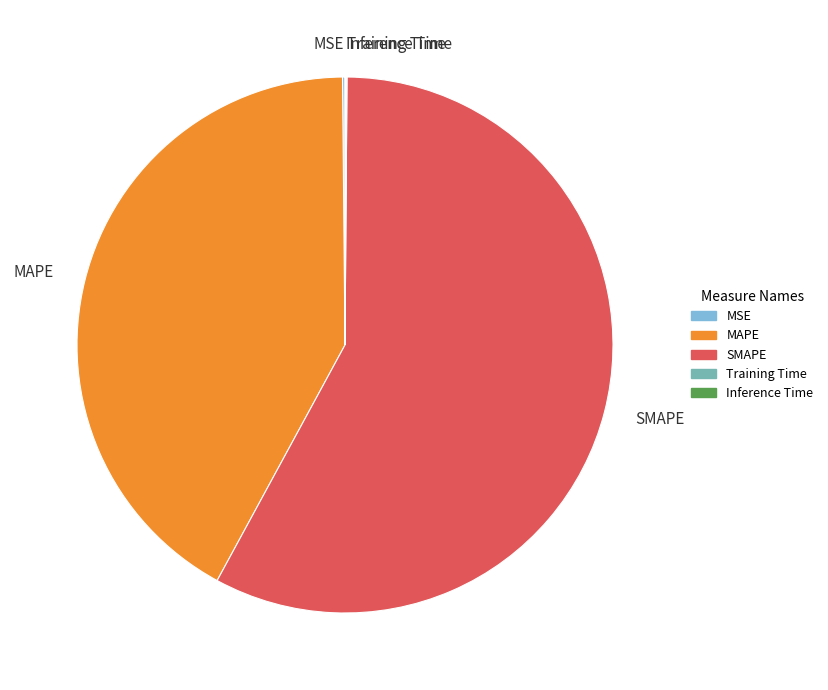

Is it true that MAPE is 51% of the pie?

False